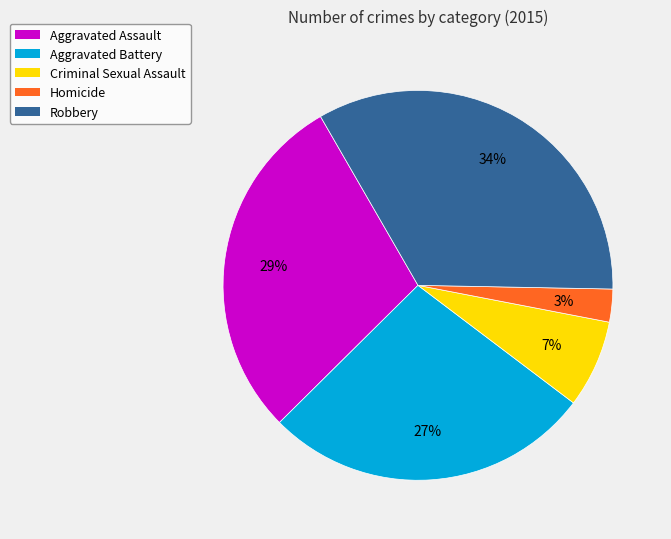

What is the smallest slice in the pie chart?

Homicide